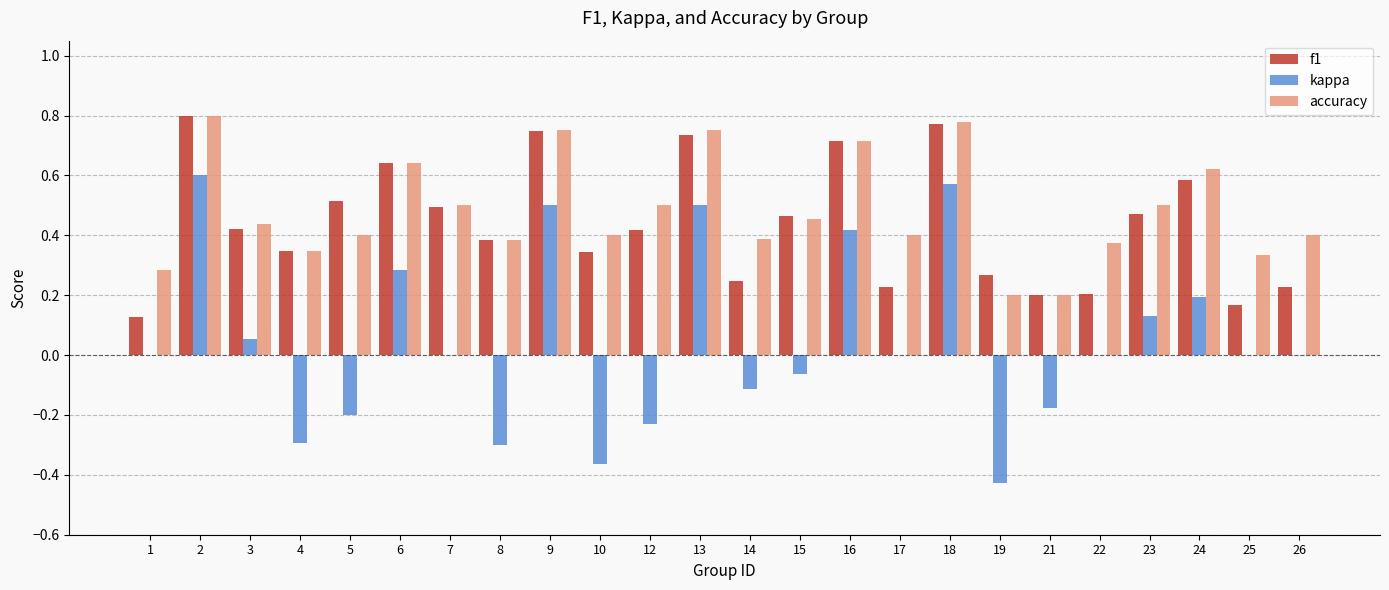

How many groups of bars are there?

24